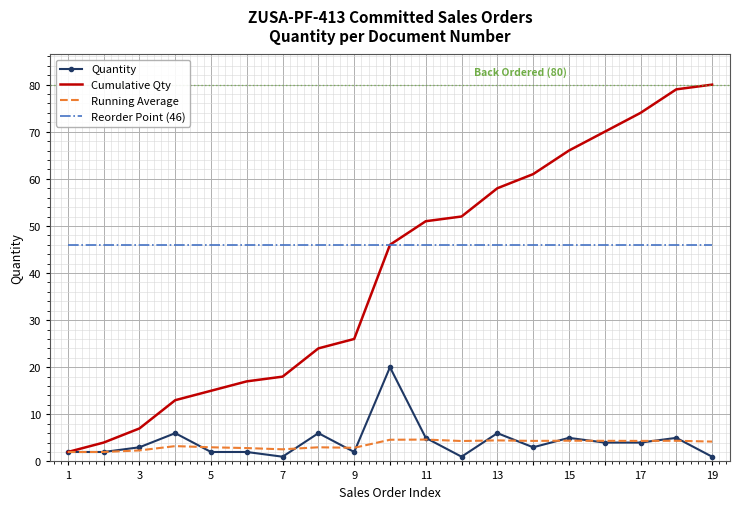

Rank the series by their maximum value, from lowest to highest.

Running Average, Quantity, Reorder Point (46), Cumulative Qty